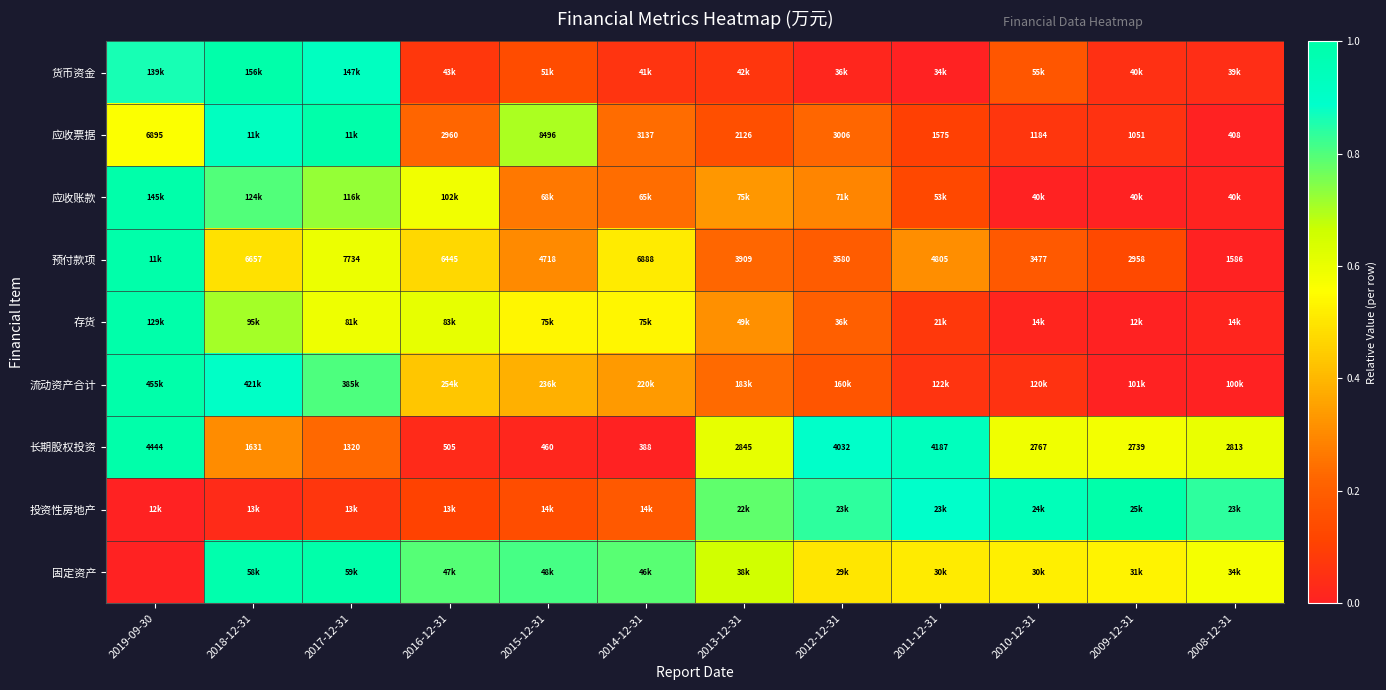

Is it true that 预付款项 equals 0.8 at 2018-12-31?

False